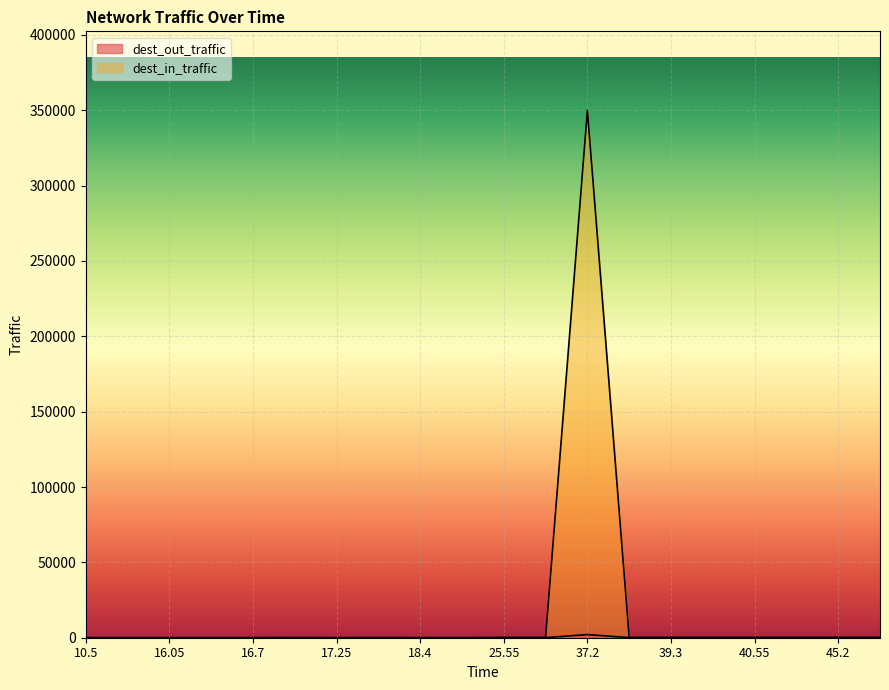

Which series has the largest range (max minus min)?

dest_in_traffic